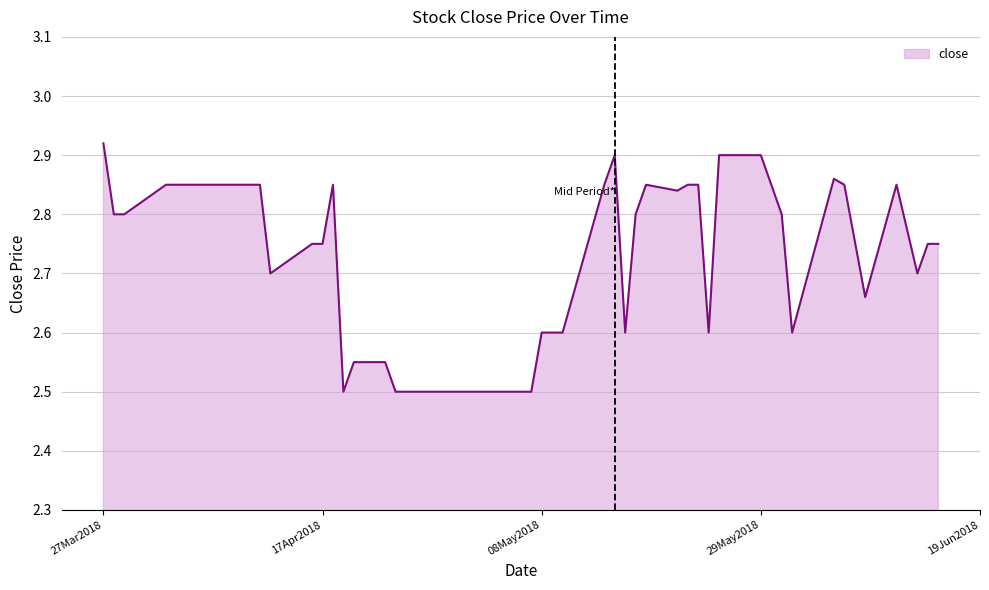

Which category has the highest value across all series?

27Mar2018